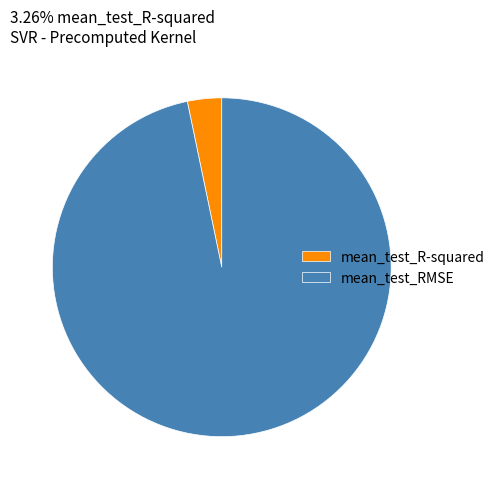

How many slices are in this pie chart?

2